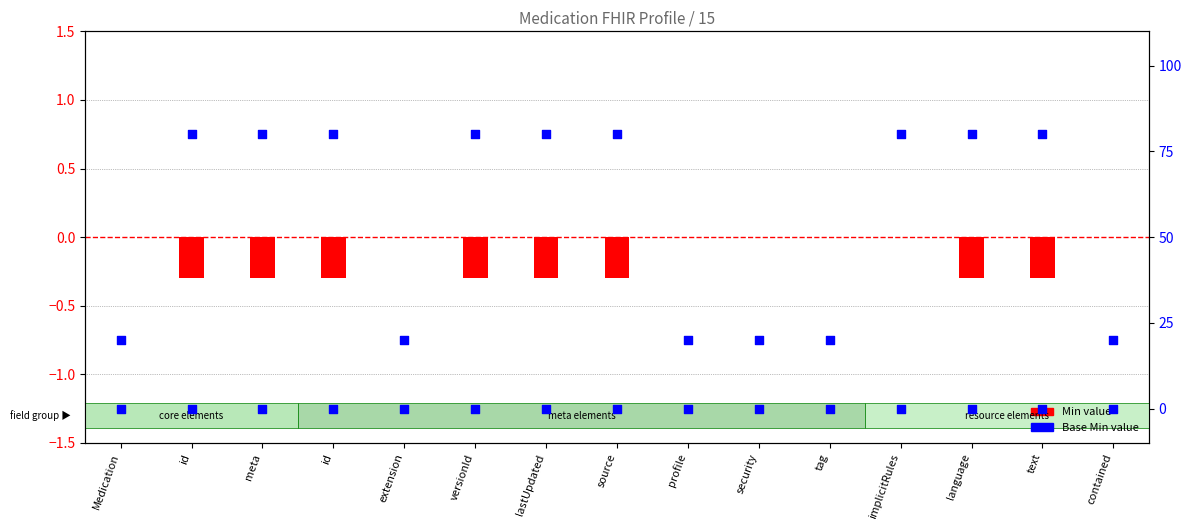

At which category is the sum across all series the highest?

id